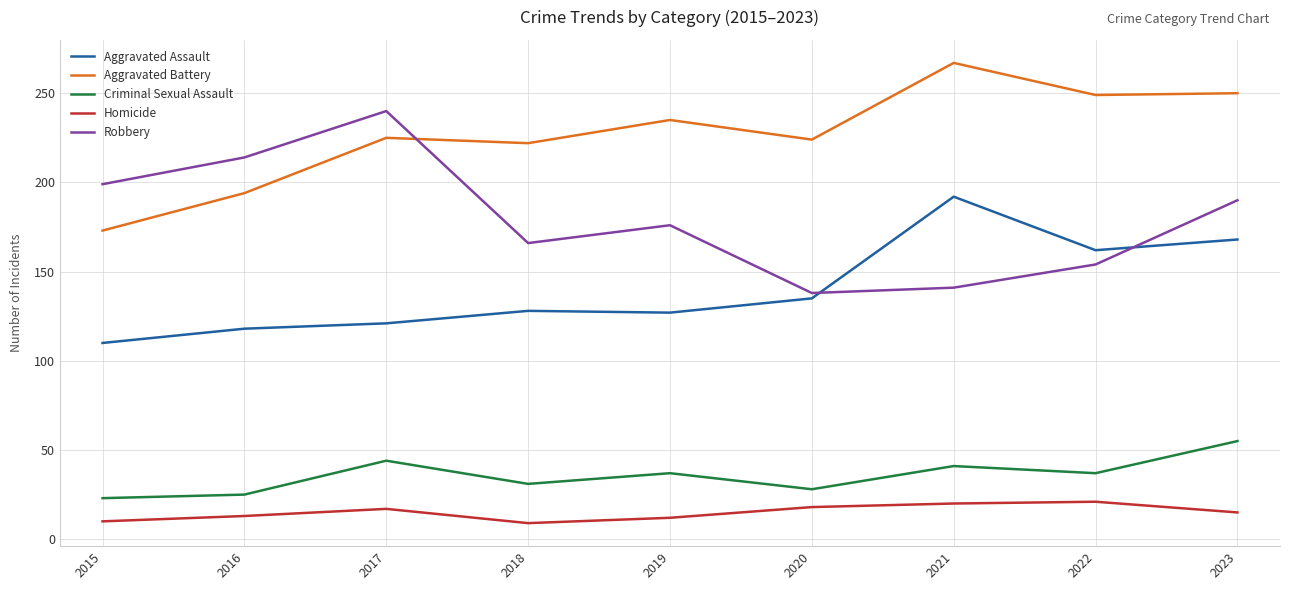

At which category is the sum across all series the highest?

2023